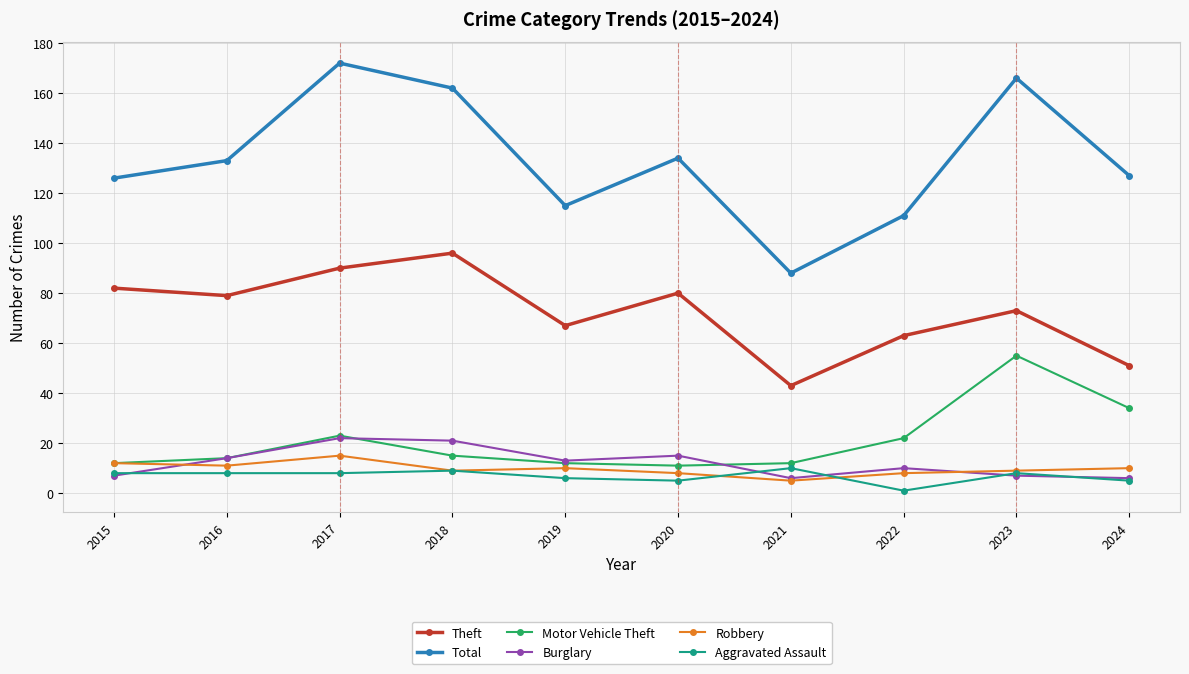

What is the value of the Total point at the 6th from the left?

134